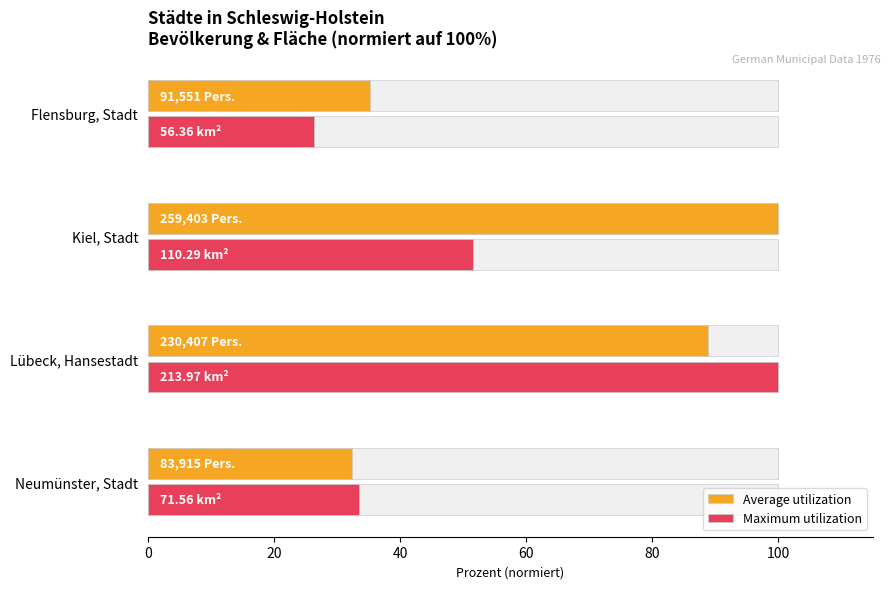

Rank the series by their maximum value, from lowest to highest.

Average utilization, Maximum utilization